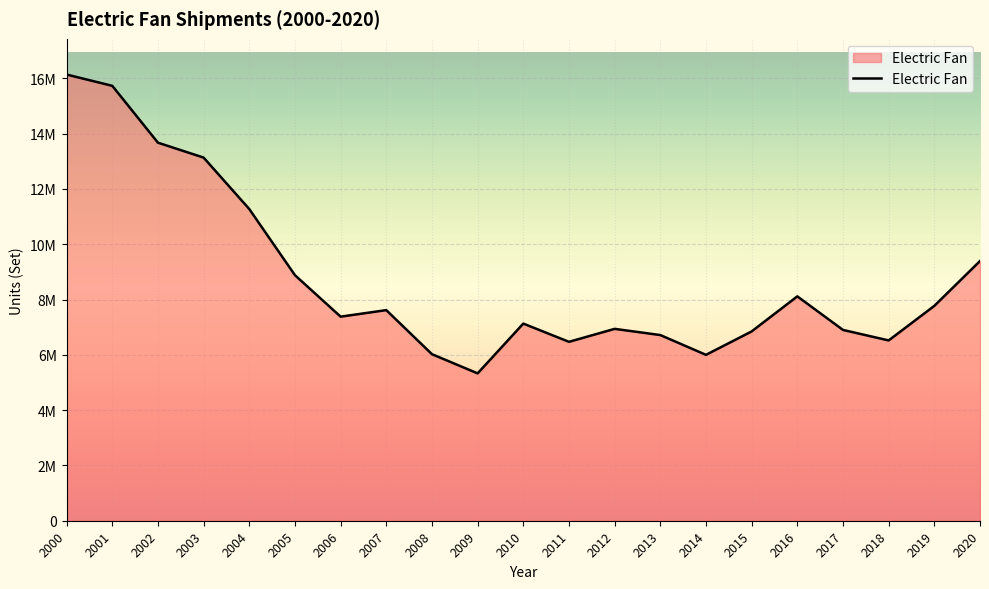

What is the average value?

8762337